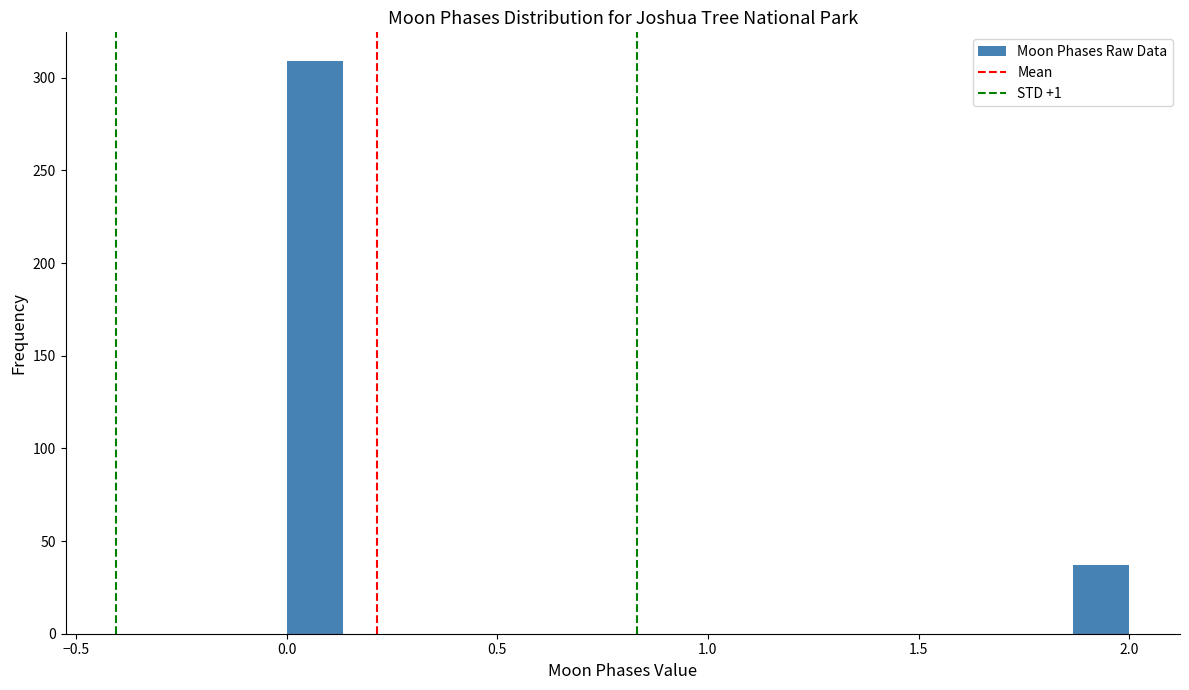

Read against the x-axis, roughly where is the centre of the tallest bar?

0.05